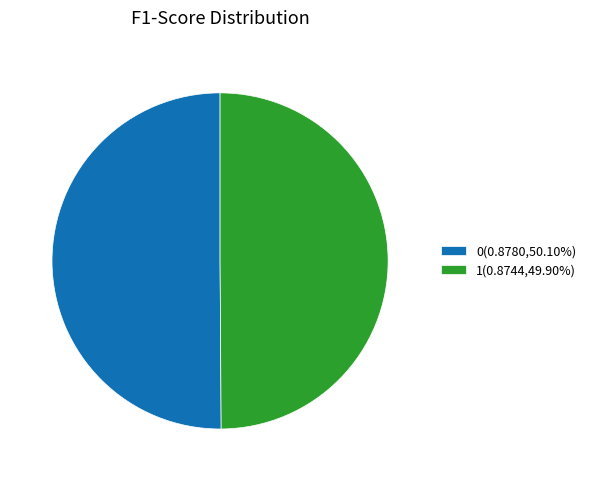

Count the number of slices in the pie.

2